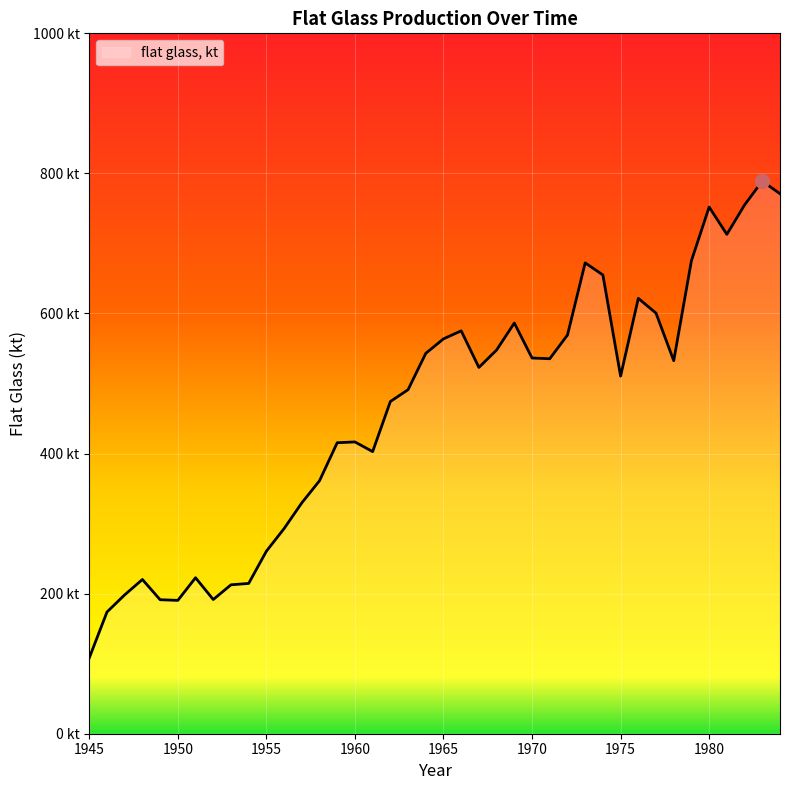

Rank the categories by value from lowest to highest.

1945, 1946, 1950, 1949, 1952, 1947, 1953, 1954, 1948, 1951, 1955, 1956, 1957, 1958, 1961, 1959, 1960, 1962, 1963, 1975, 1967, 1978, 1971, 1970, 1964, 1968, 1965, 1972, 1966, 1969, 1977, 1976, 1974, 1973, 1979, 1981, 1980, 1982, 1984, 1983